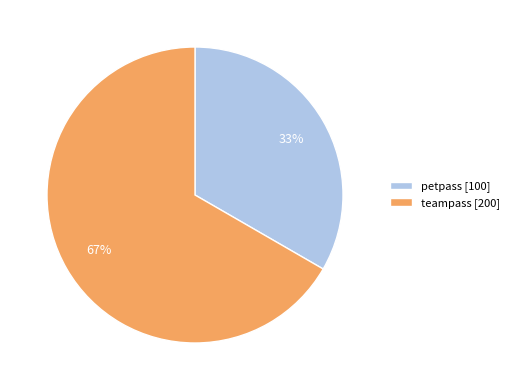

Is it true that petpass is 47% of the pie?

False